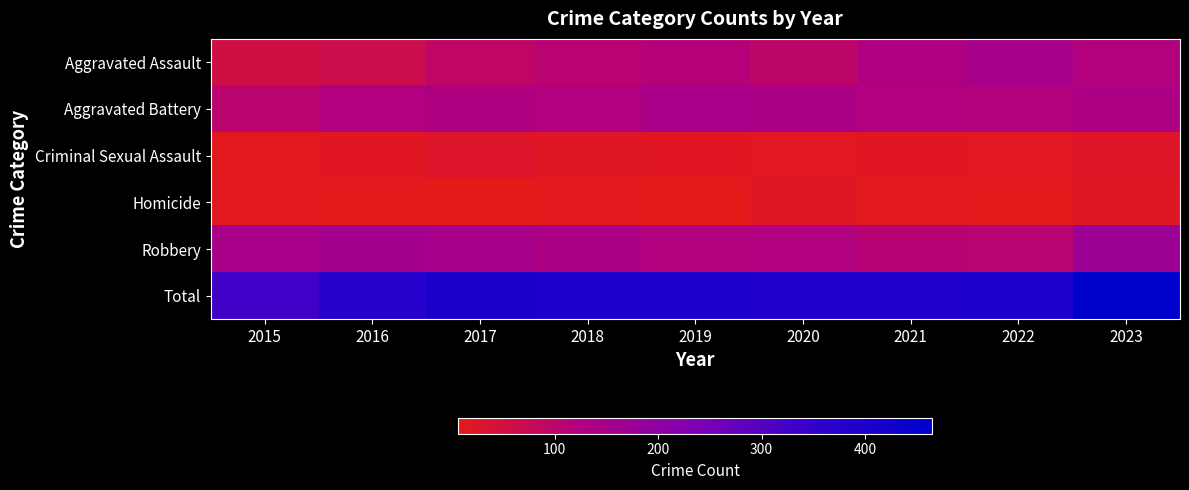

Reading right to left, list all the values displayed in this chart.

Aggravated Assault: 2023=119	2022=145	2021=126	2020=98	2019=116	2018=106	2017=92	2016=67	2015=57
Aggravated Battery: 2023=133	2022=119	2021=123	2020=136	2019=143	2018=120	2017=130	2016=122	2015=103
Criminal Sexual Assault: 2023=24	2022=17	2021=18	2020=16	2019=18	2018=22	2017=27	2016=19	2015=12
Homicide: 2023=20	2022=9	2021=14	2020=20	2019=7	2018=12	2017=8	2016=9	2015=13
Robbery: 2023=169	2022=108	2021=109	2020=124	2019=118	2018=136	2017=147	2016=155	2015=144
Total: 2023=465	2022=398	2021=390	2020=394	2019=402	2018=396	2017=404	2016=372	2015=329